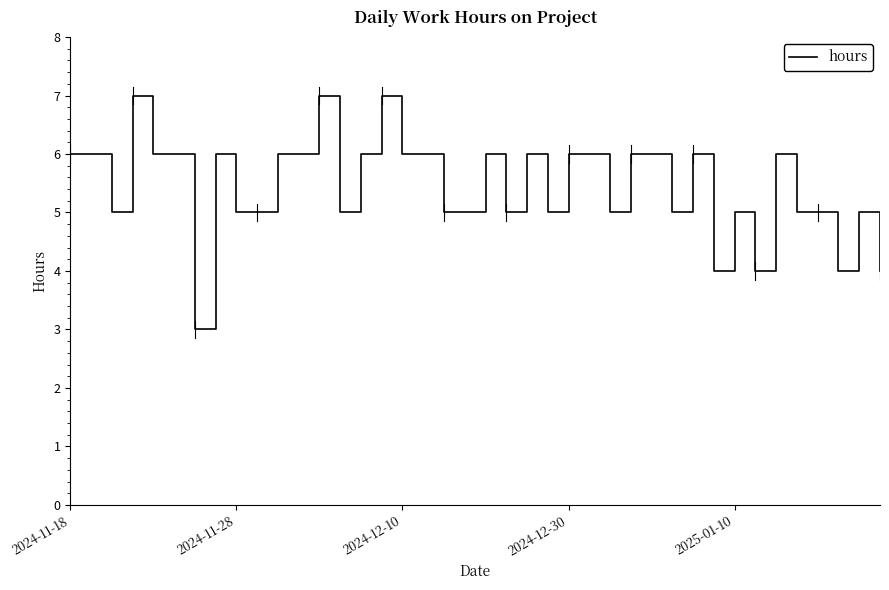

What is the minimum value shown in the chart?

3